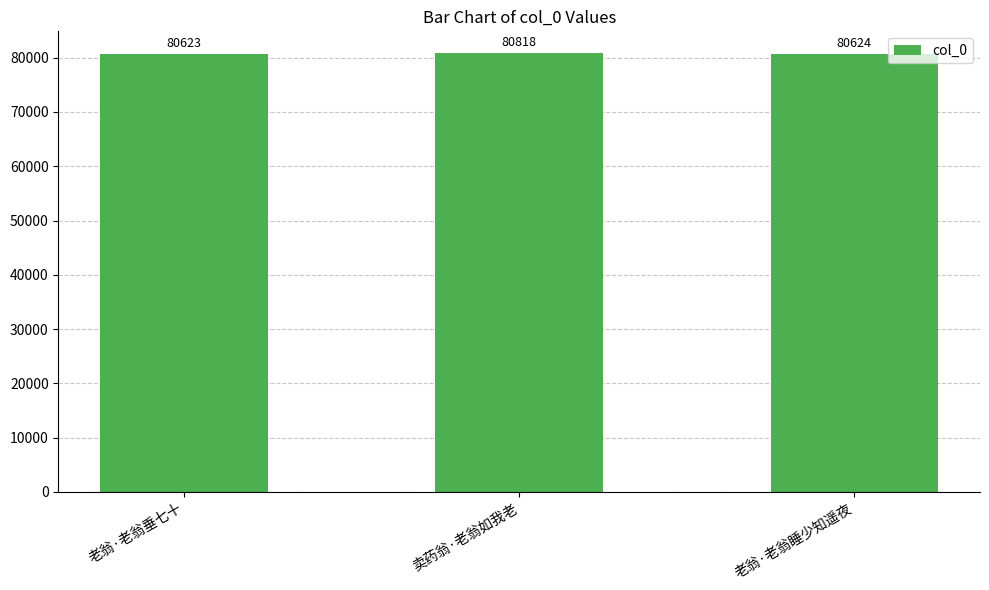

Rank the categories by value from lowest to highest.

老翁·老翁垂七十, 老翁·老翁睡少知遥夜, 卖药翁·老翁如我老